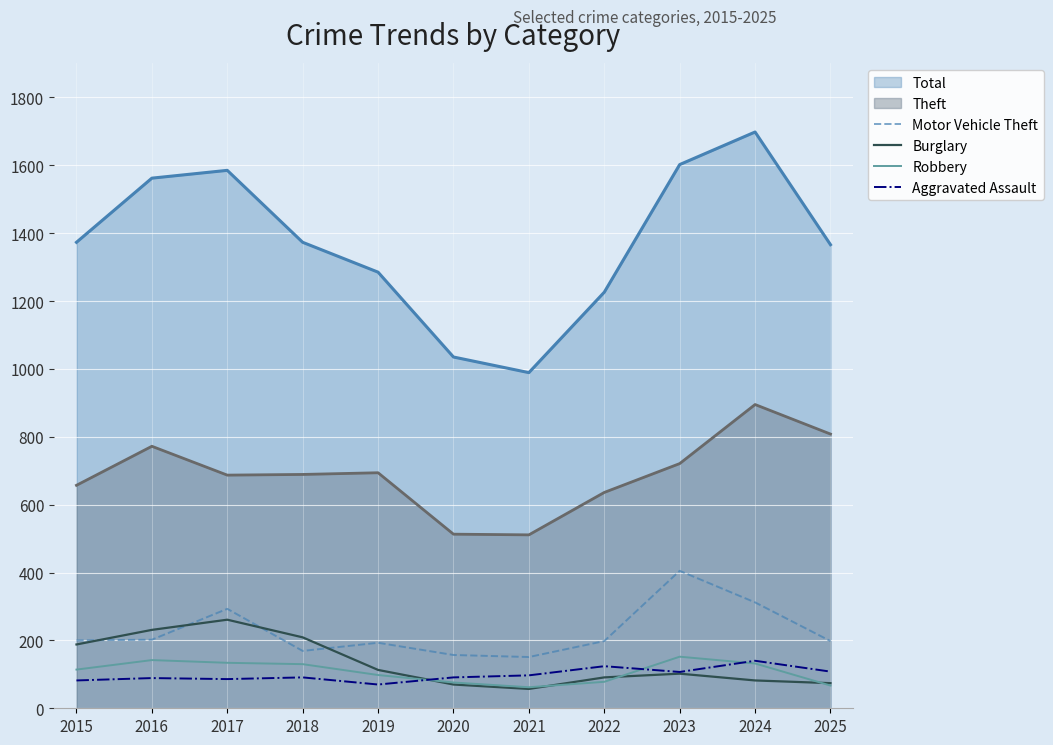

What is the greatest value displayed?

1698